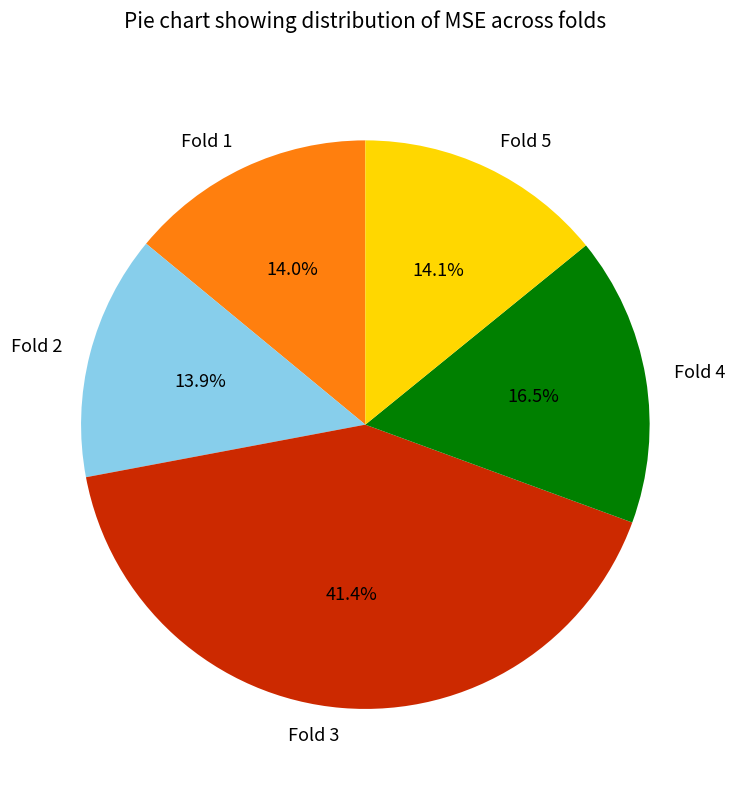

Which slice is the largest?

Fold 3